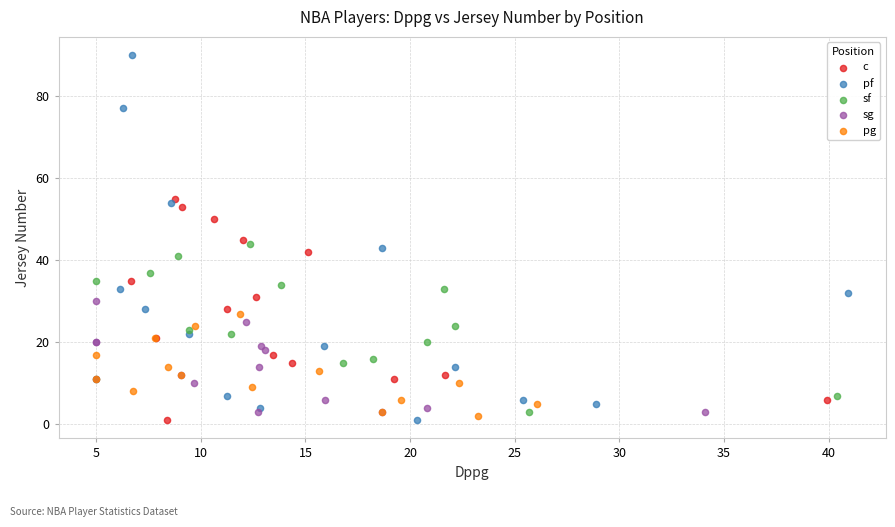

Which series has the widest spread of Y values?

pf